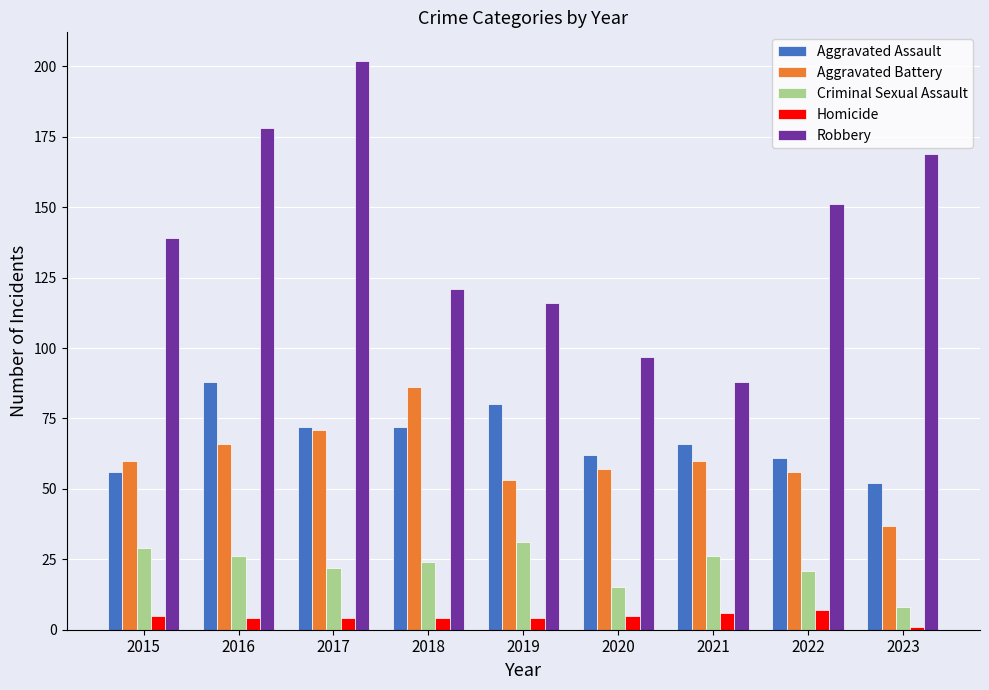

What is the difference between the Aggravated Battery values at 2020 and 2021?

3